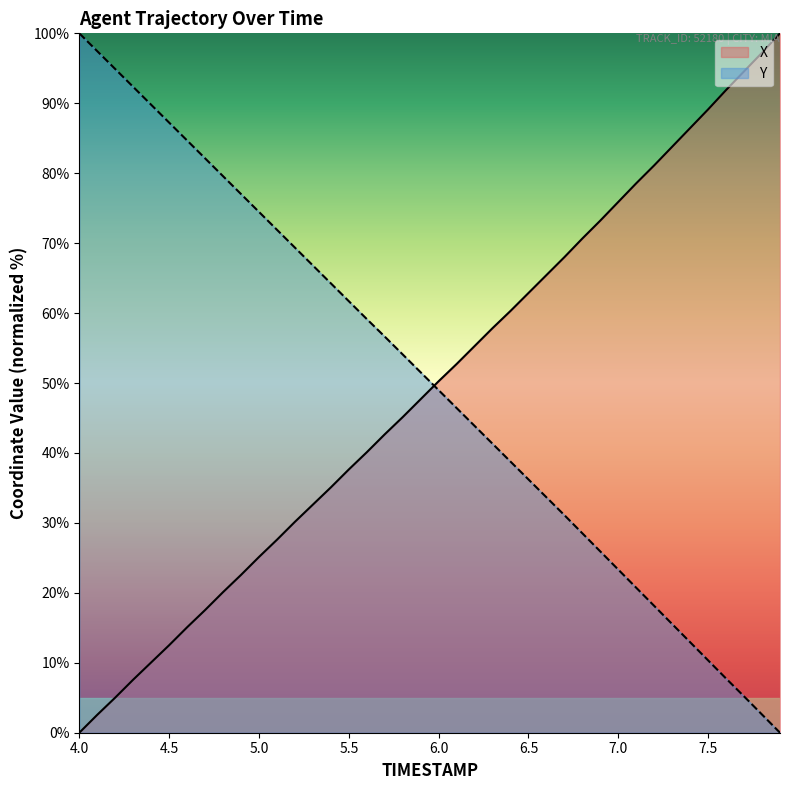

What value does the X series have at 7.1?

78.6